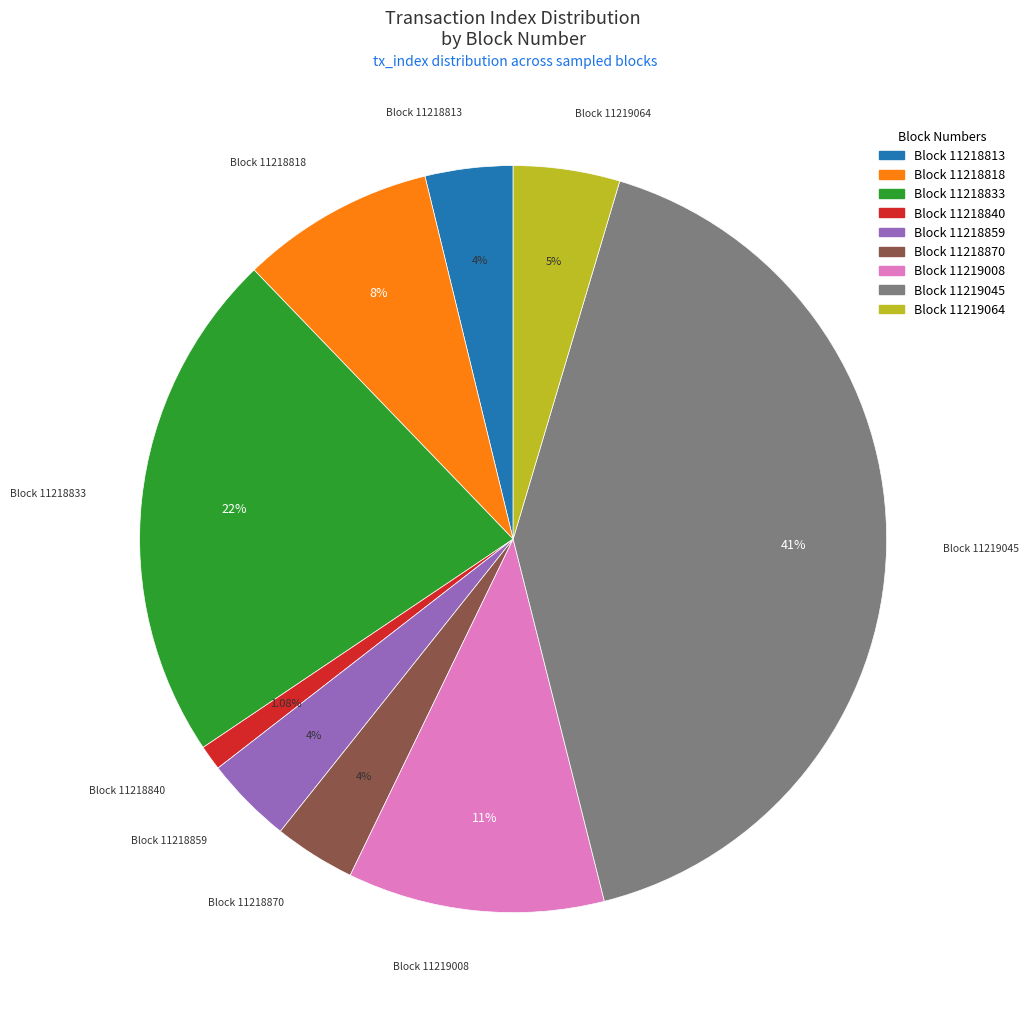

Does any single category account for the majority?

No